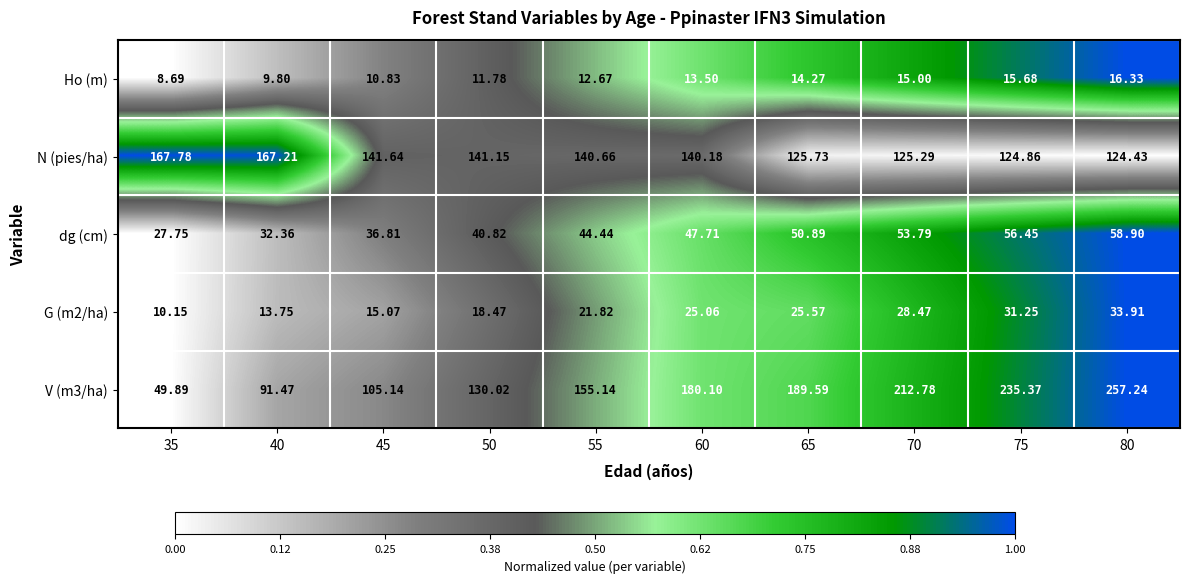

At which category does the chart reach its peak across all series?

80